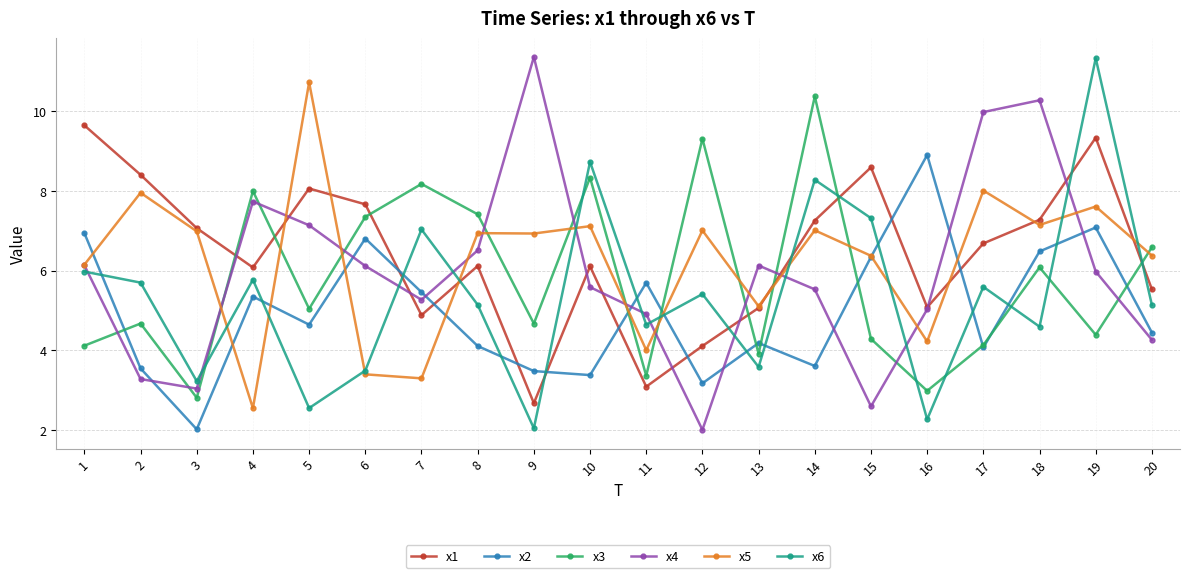

What is the minimum value for x5?

2.5